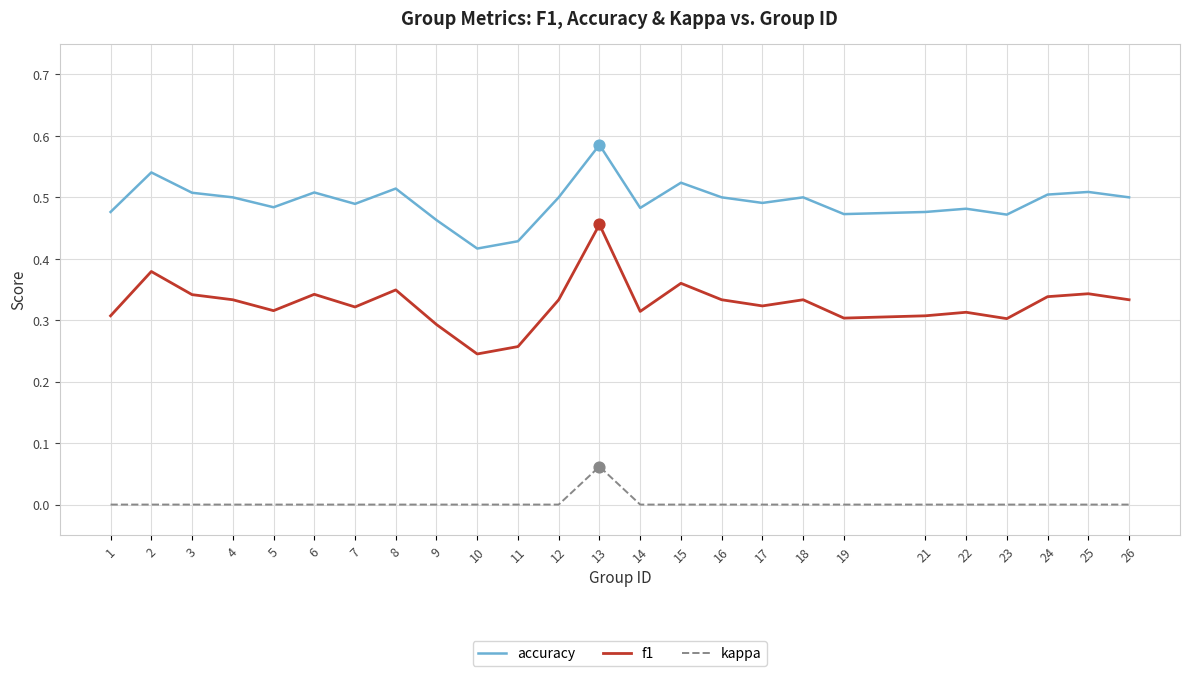

Is the value of kappa at 17 greater than the value of f1 at 21?

No